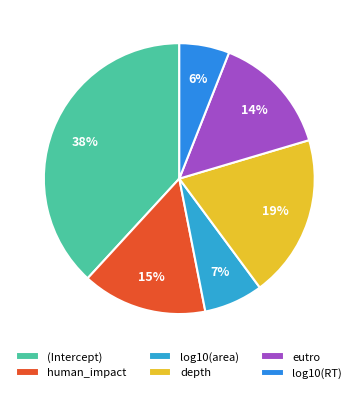

Rank the categories by value from lowest to highest.

log10(RT), log10(area), eutro, human_impact, depth, (Intercept)